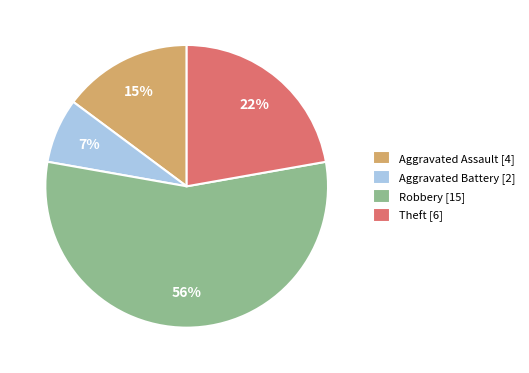

True or false: Aggravated Assault accounts for 15% of the total.

True